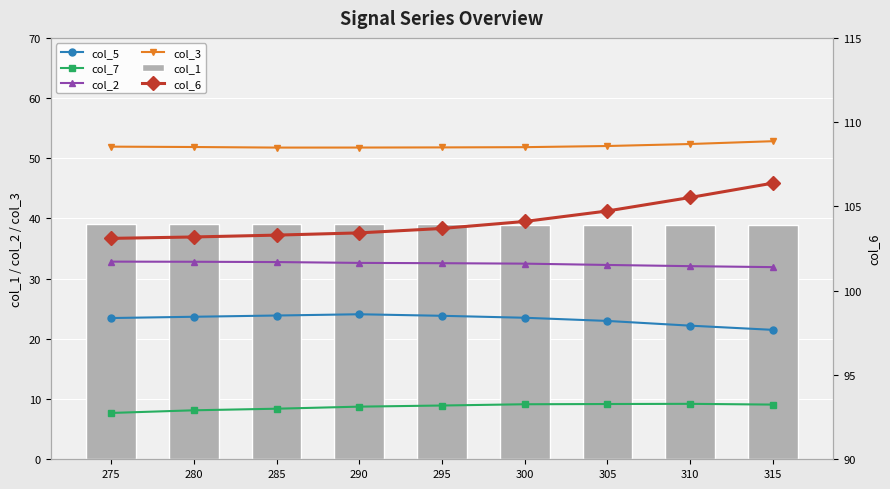

What is the greatest value displayed?

106.4